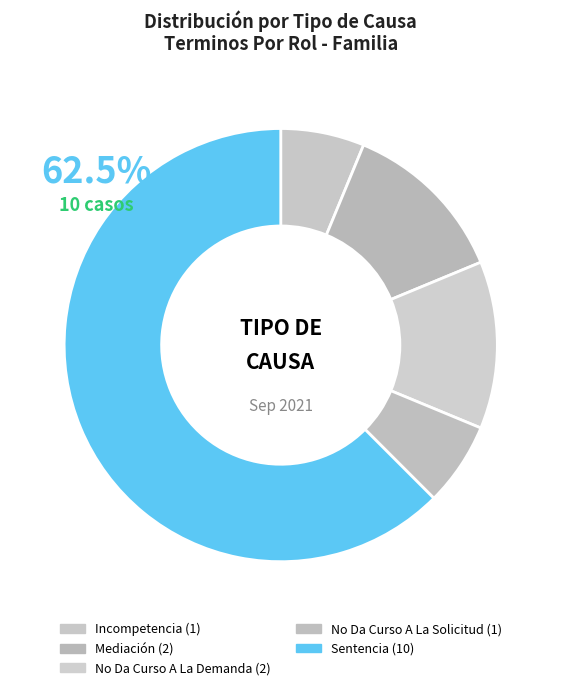

What is the change in value from No Da Curso A La Demanda to Sentencia?

+8